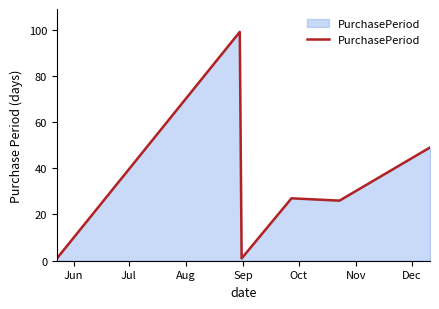

What is the maximum value shown in the chart?

99